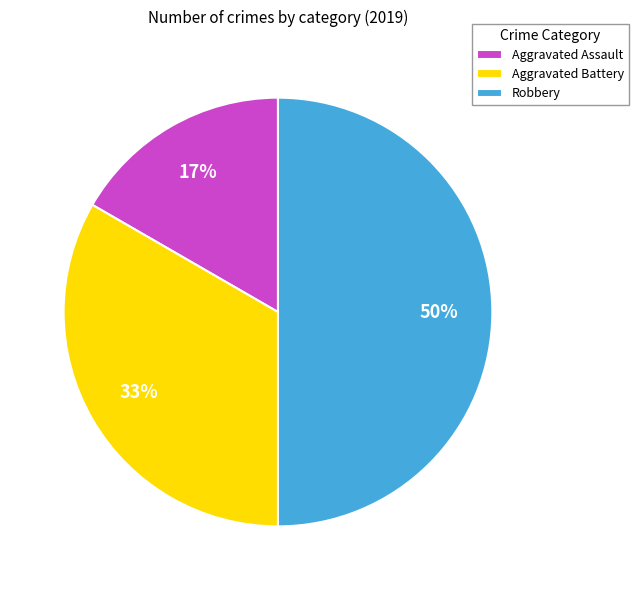

To the nearest percent, what is the difference between the largest and smallest slice percentages?

33%